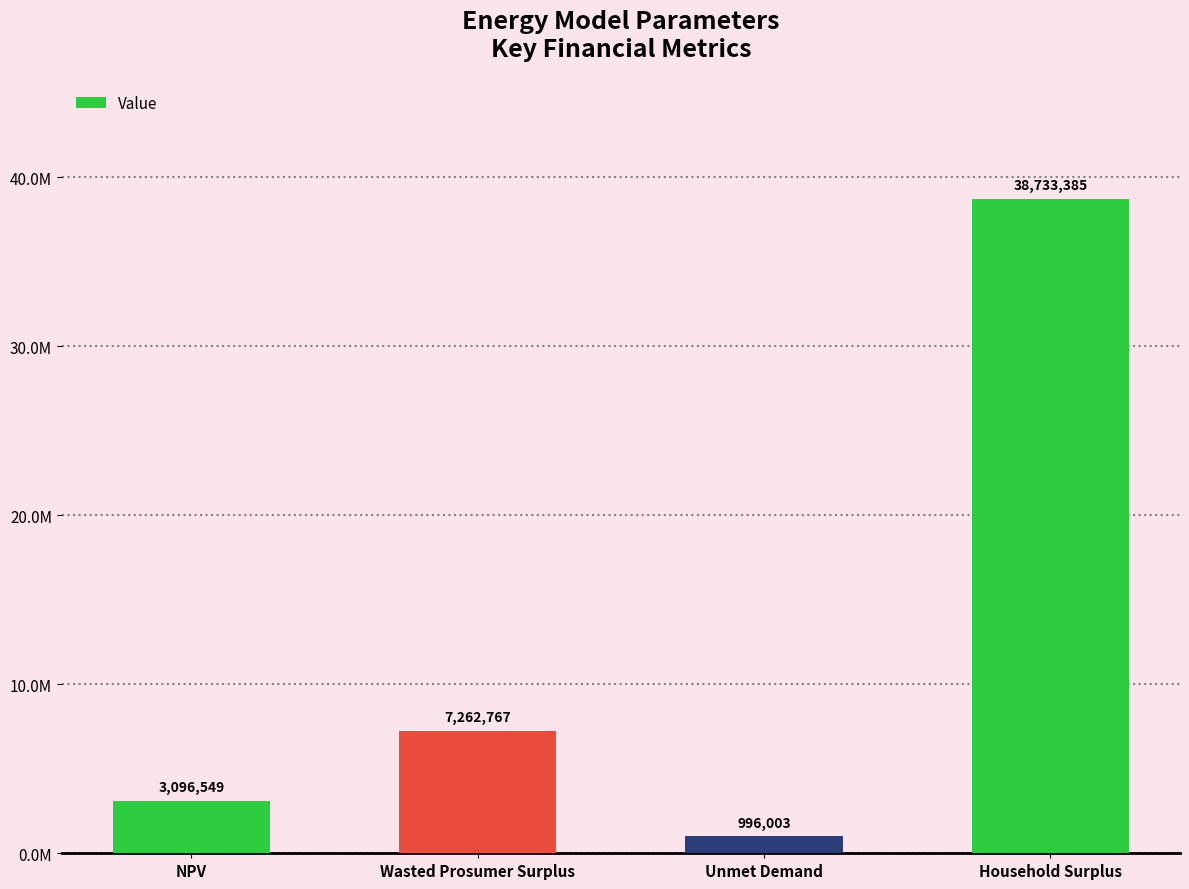

Where is the data nearest to the value 19864694?

Wasted Prosumer Surplus